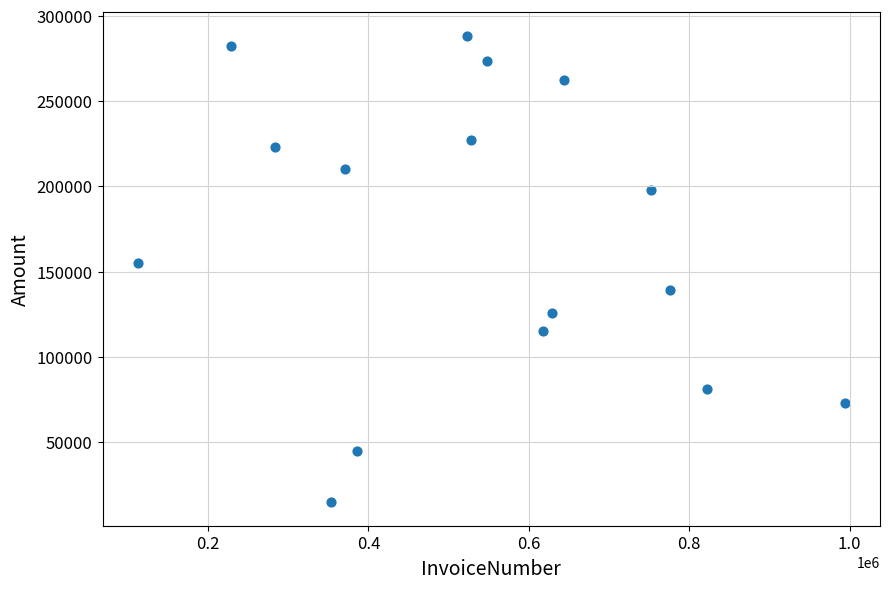

What is the range of X values (max minus min)?

881227